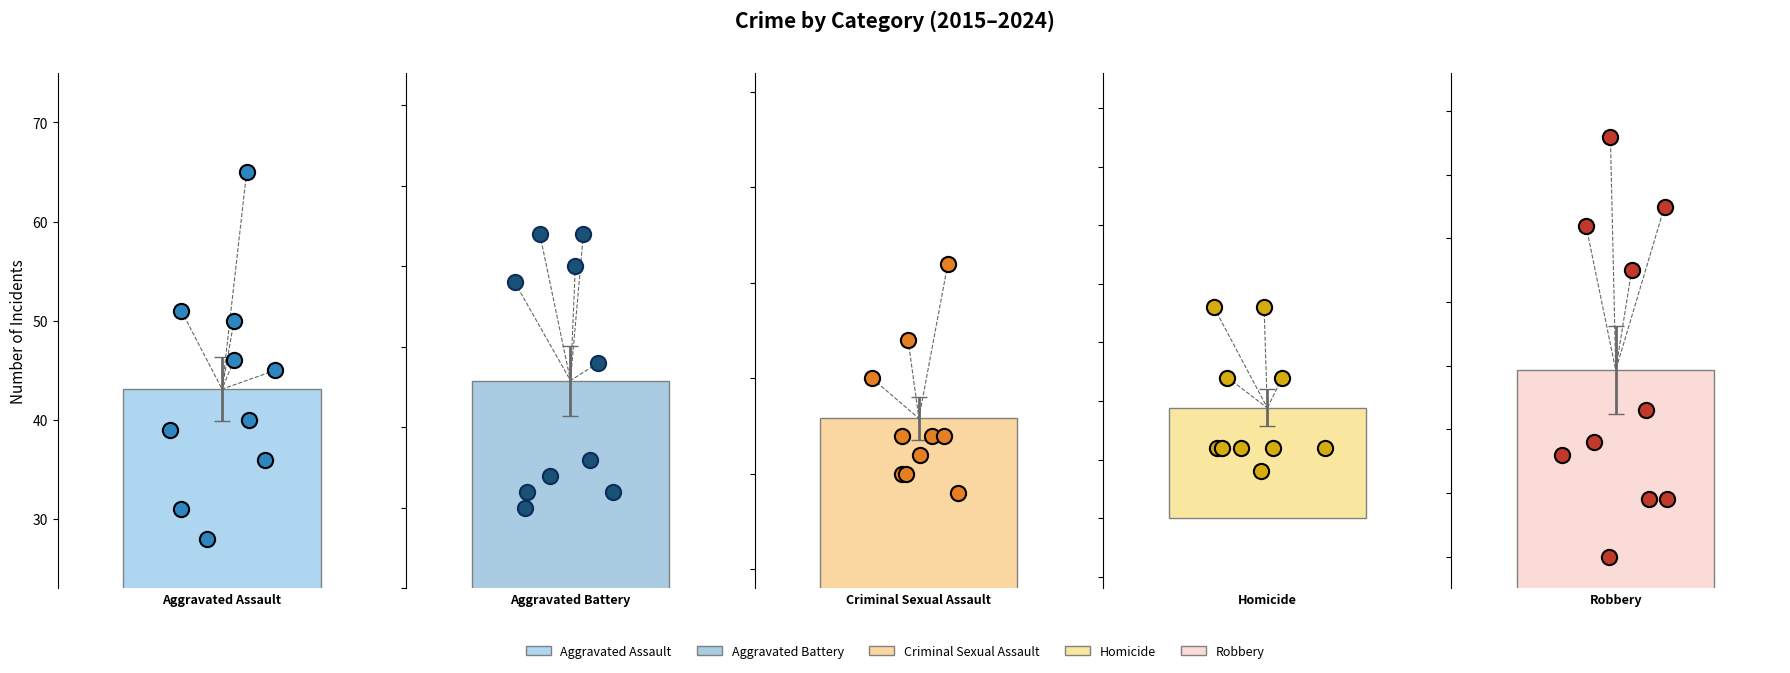

What are all the series names shown in the legend?

Aggravated Assault, Aggravated Battery, Criminal Sexual Assault, Homicide, Robbery